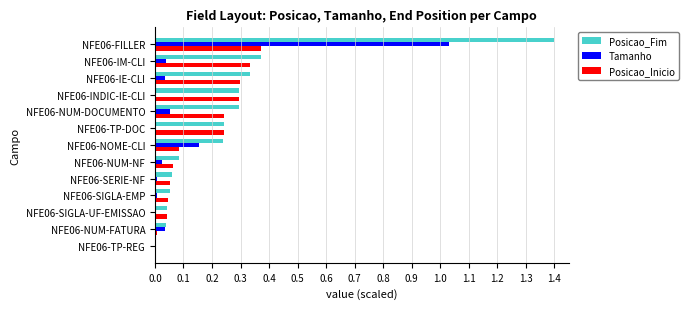

What are all the series names shown in the legend?

Posicao_Fim, Tamanho, Posicao_Inicio